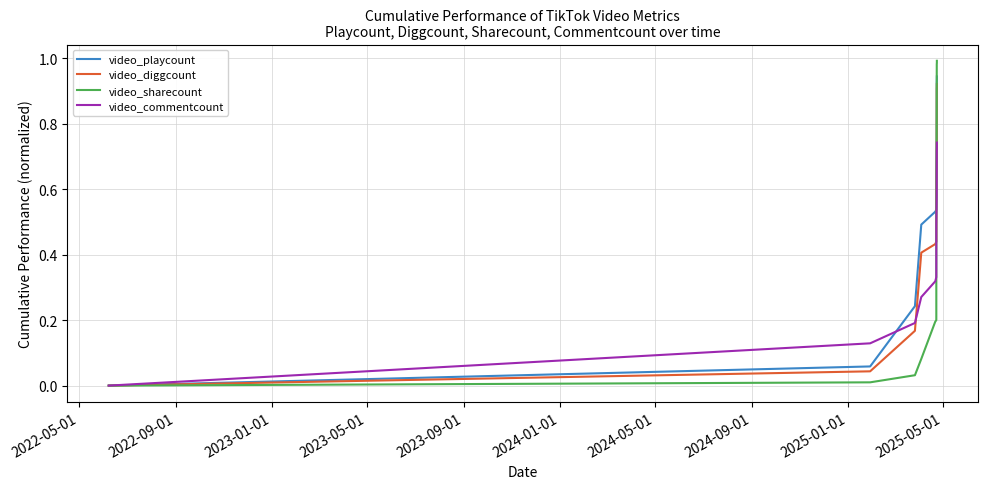

Which series has the widest spread of values?

video_sharecount